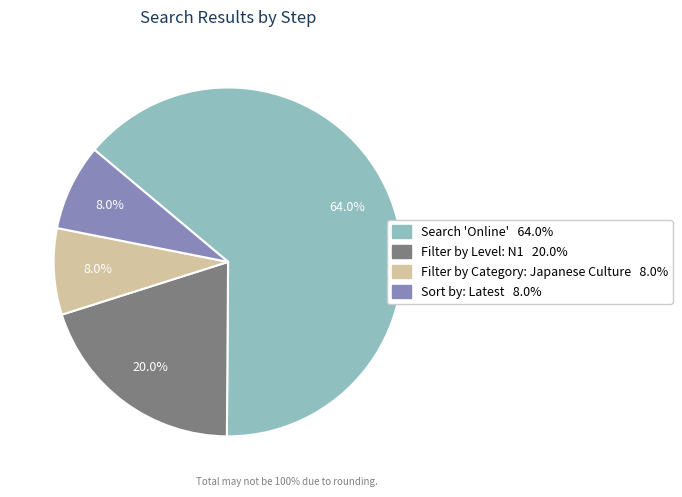

Which has a higher value, Filter by Level: N1 or Search 'Online'?

Search 'Online'